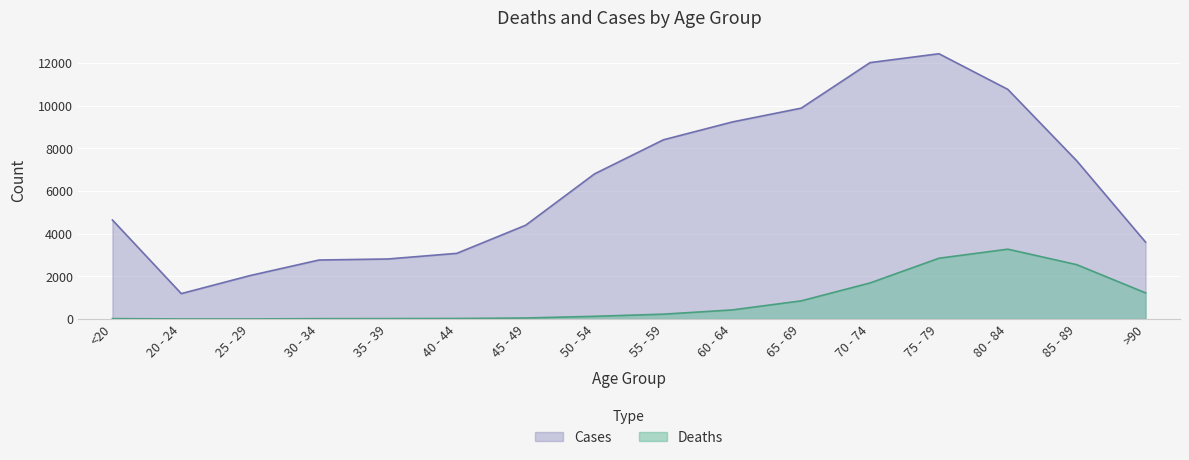

What is the value of the Deaths point at the 9th from the left?

227